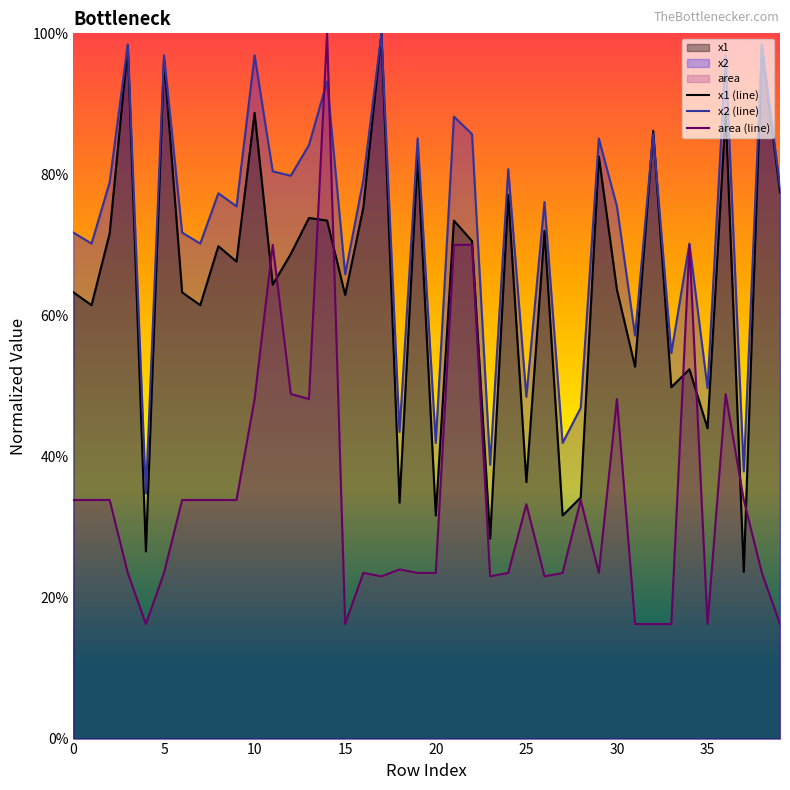

Which label corresponds to the largest value in the chart?

17